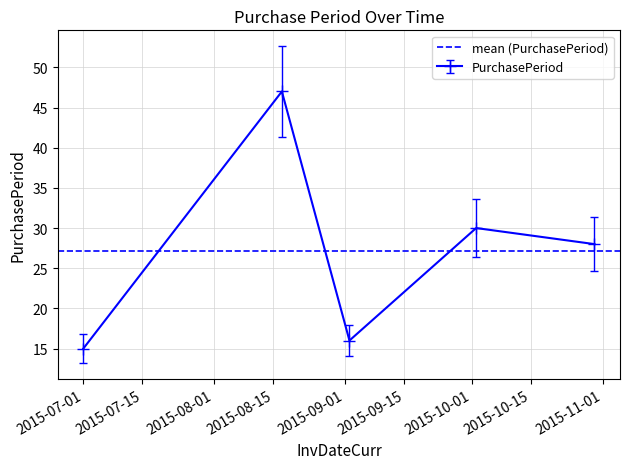

How many distinct data groups are displayed?

1